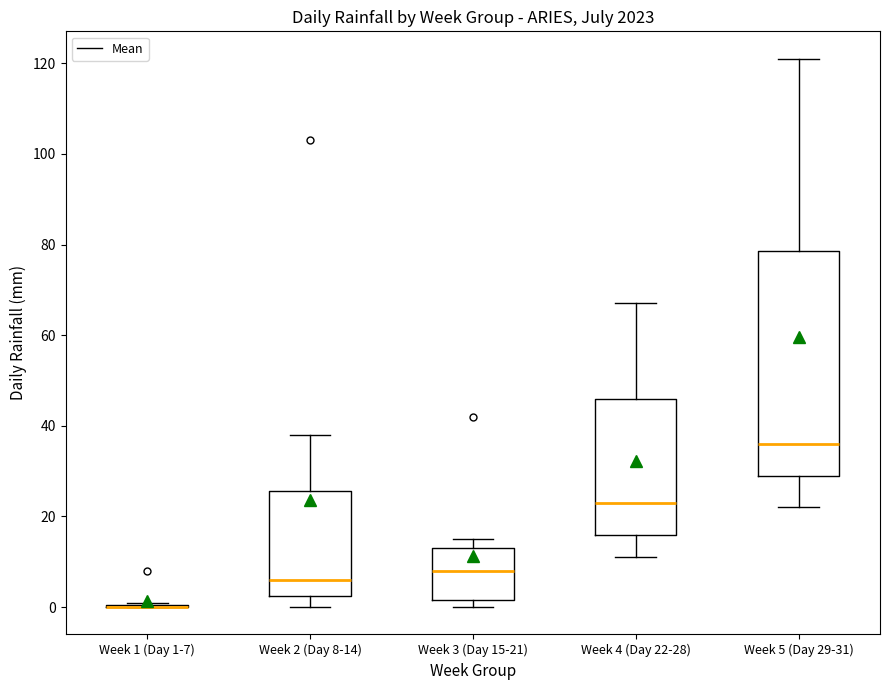

Reading left to right, transcribe this box plot: for each box, give where its median line is, the range the box spans, and where its two whiskers end, as read against the y-axis. The values are not printed on the chart, so give them approximately, as read against the axis.

Week 1 (Day 1-7): box collapsed to a line at 0, whiskers 0 to 2
Week 2 (Day 8-14): median 6, box 2 to 26, whiskers 0 to 38
Week 3 (Day 15-21): median 8, box 2 to 14, whiskers 0 to 16
Week 4 (Day 22-28): median 24, box 16 to 46, whiskers 12 to 68
Week 5 (Day 29-31): median 36, box 30 to 78, whiskers 22 to 122